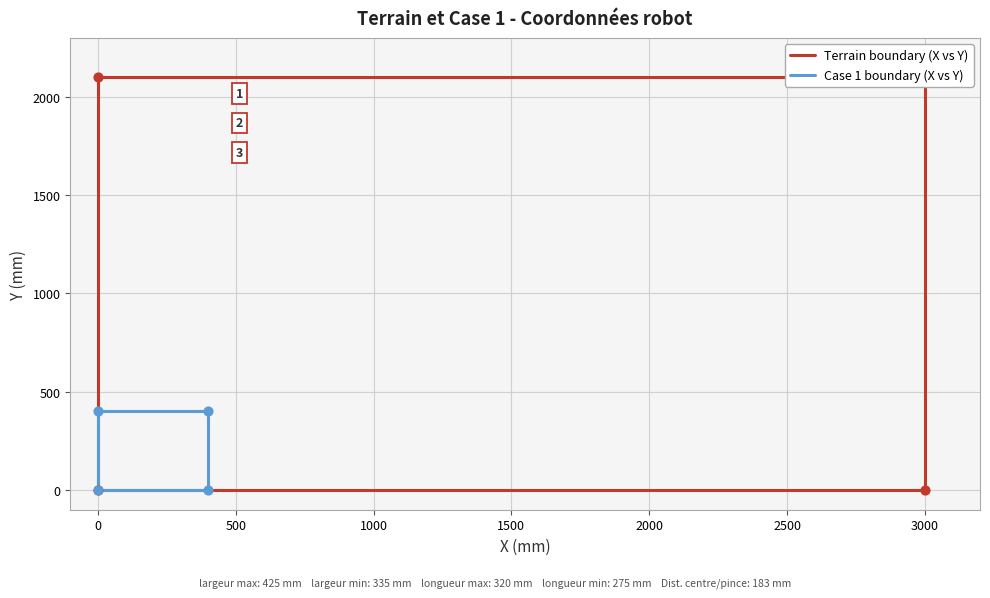

Which series reaches the minimum Y coordinate?

Terrain boundary (X vs Y)